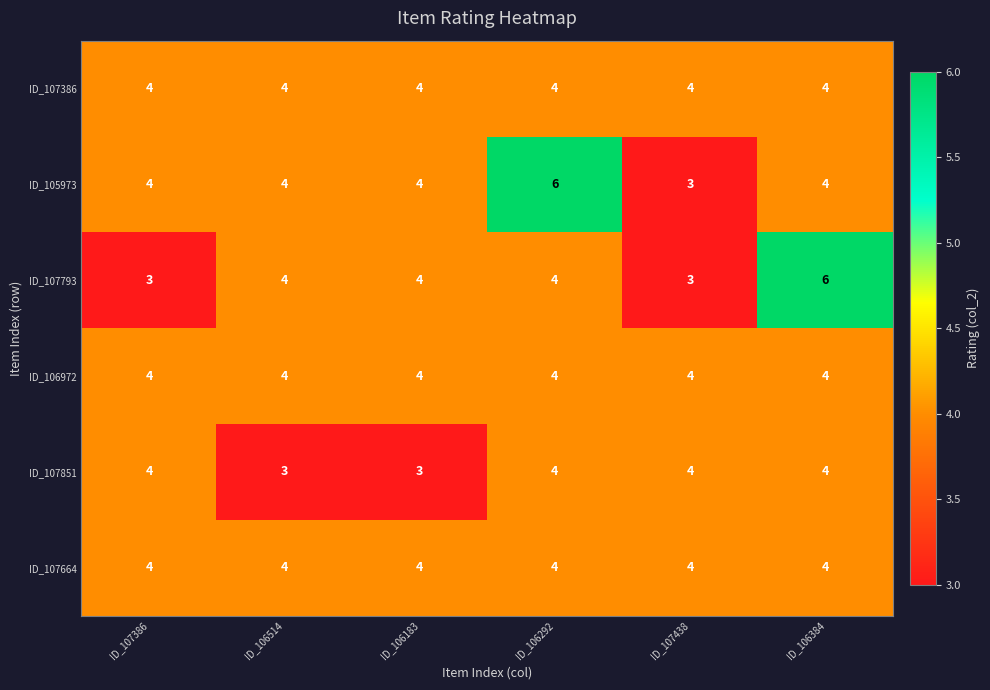

Which series changed the most between ID_106292 and ID_107438?

ID_105973